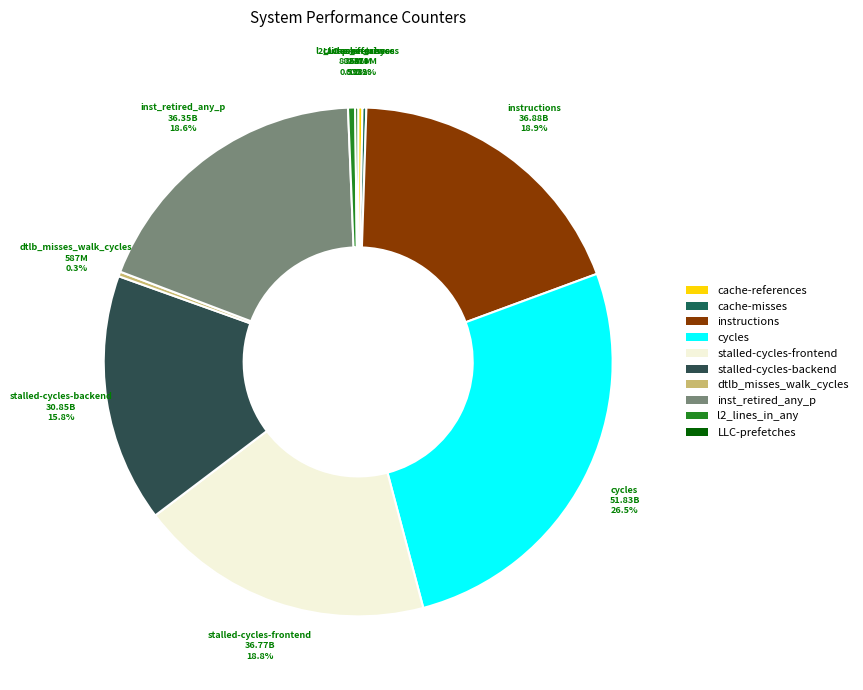

What percentage is NOT represented by stalled-cycles-frontend?

81.2%